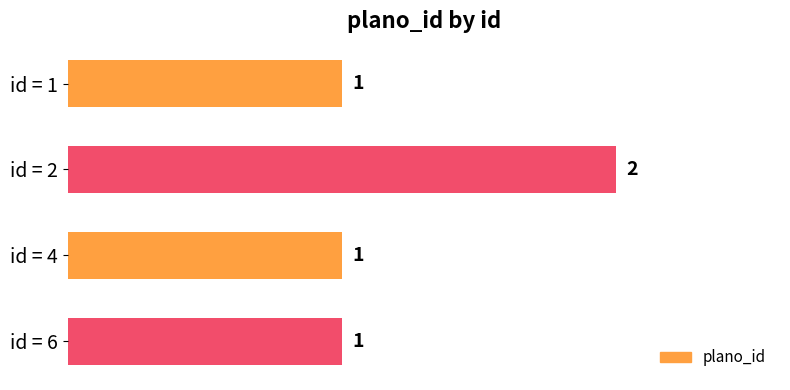

Reading top to bottom, extract all data points from this chart.

1	2	1	1